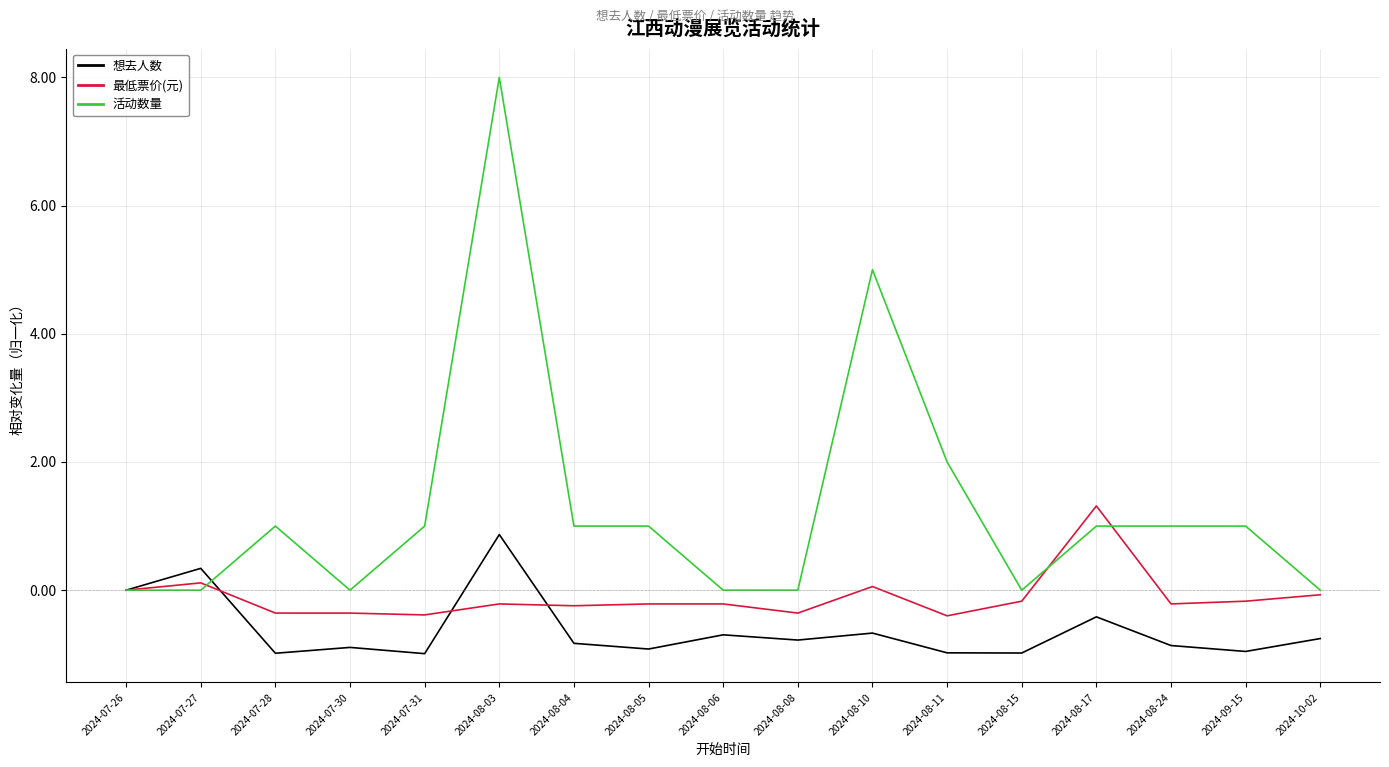

What is the minimum value shown in the chart?

-1.0